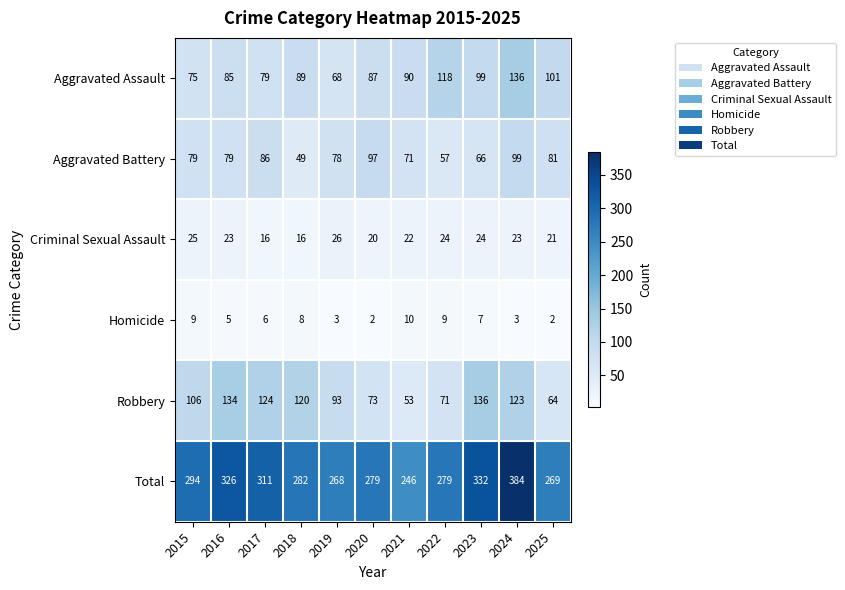

At how many categories does at least one series exceed 177?

11